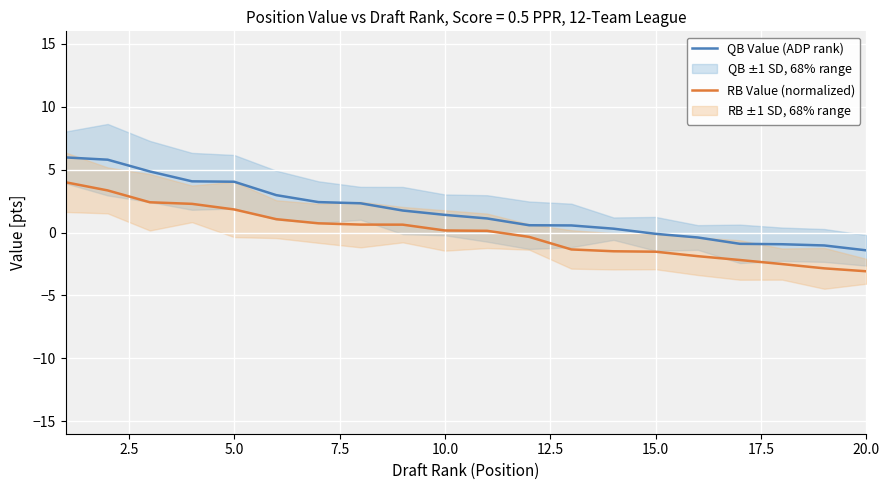

Is this an area chart (filled region under the line)?

No